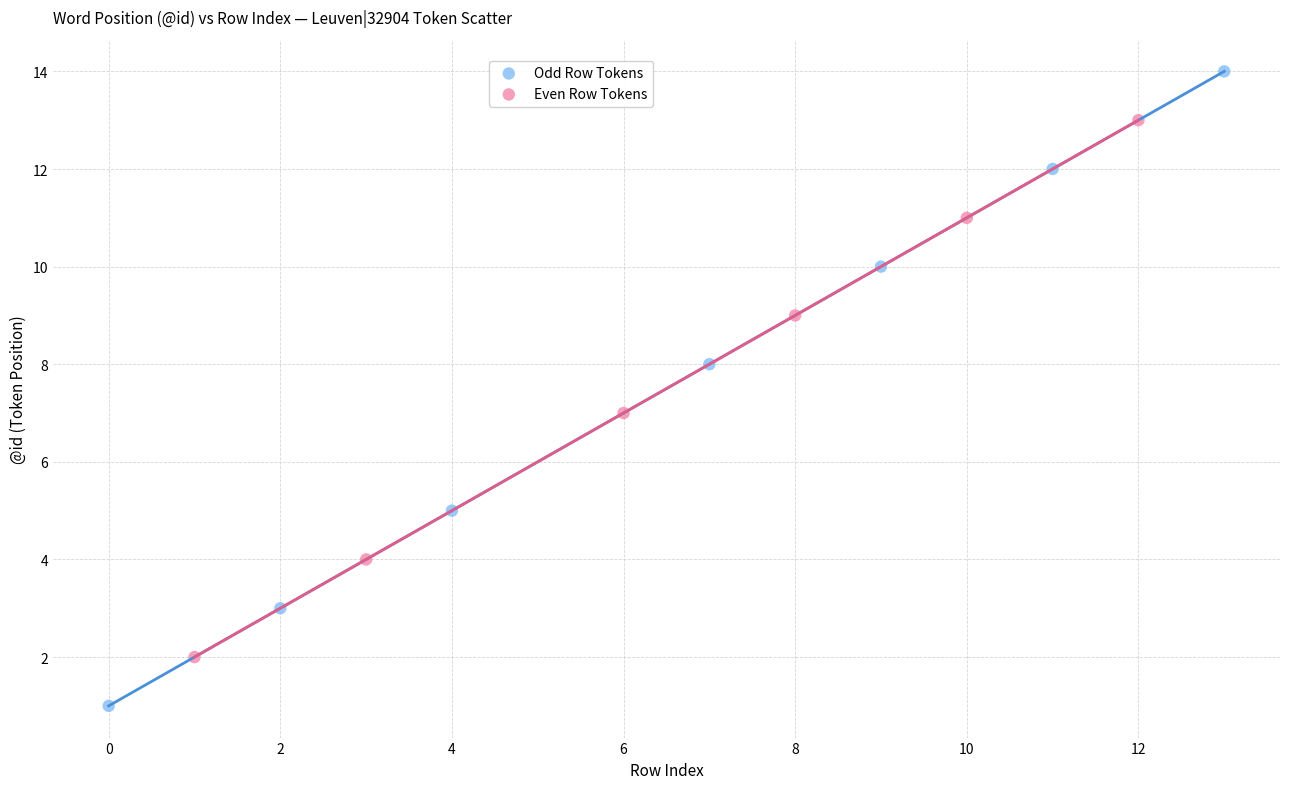

What are all the series names shown in the legend?

Odd Row Tokens, Even Row Tokens